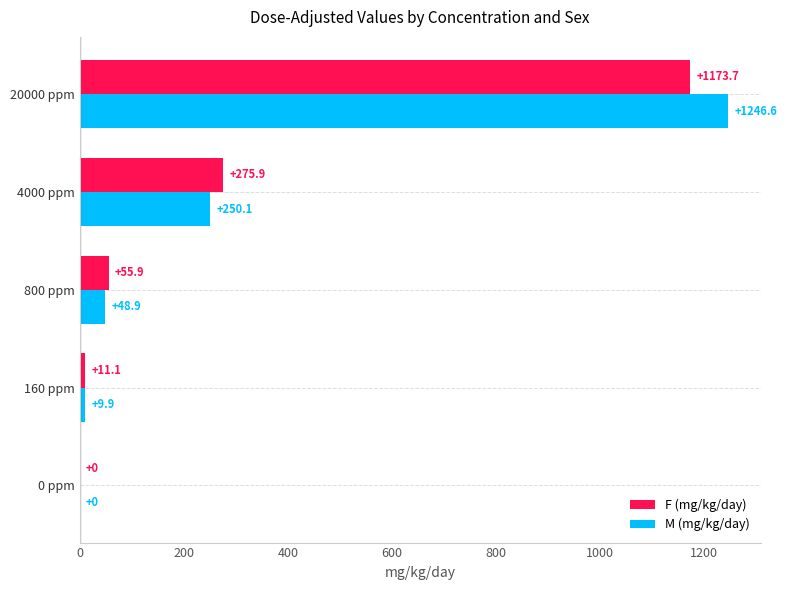

What is the maximum value shown in the chart?

1246.6